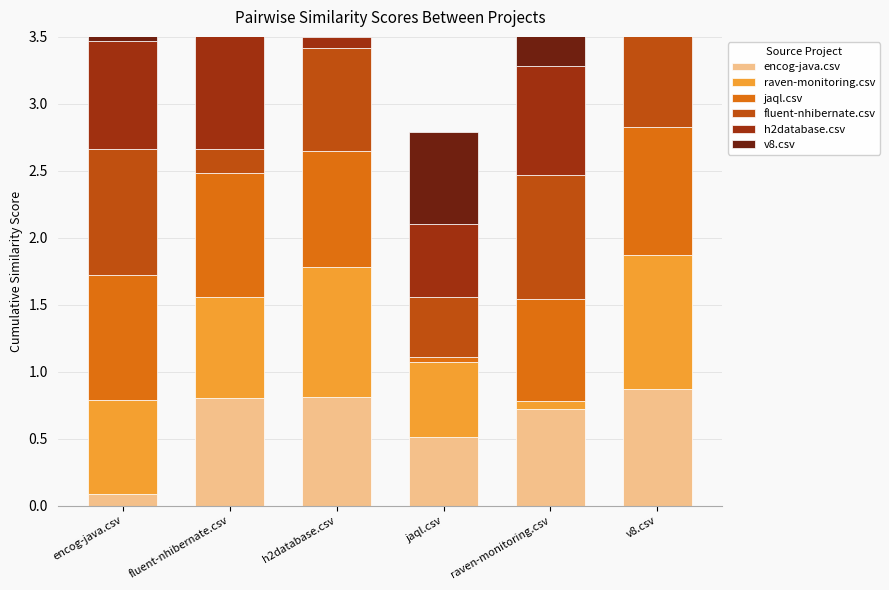

Is it true that fluent-nhibernate.csv equals 0.9 at encog-java.csv?

True